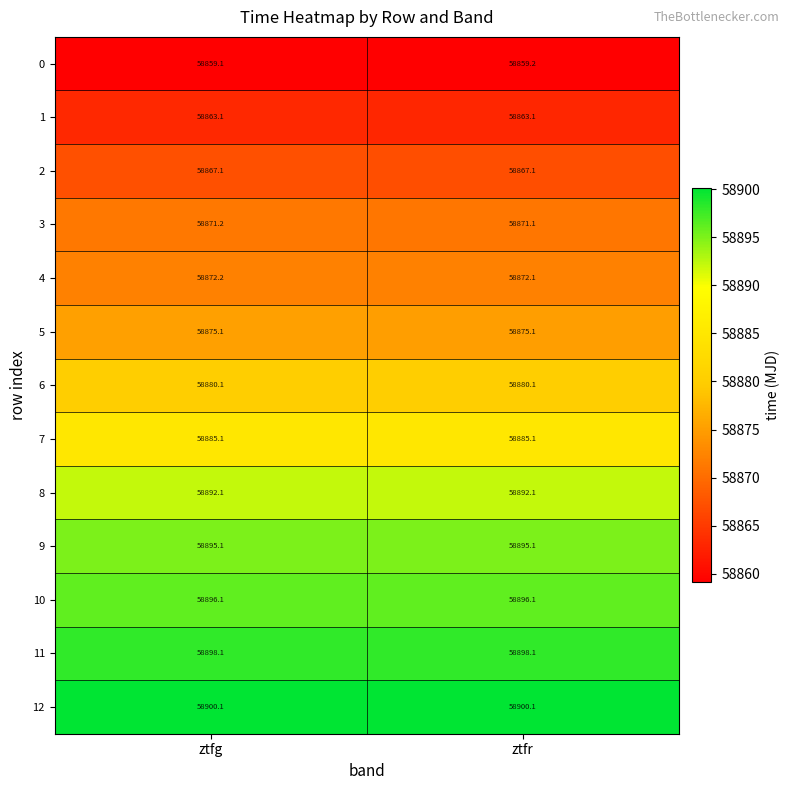

What is the greatest value displayed?

58900.1